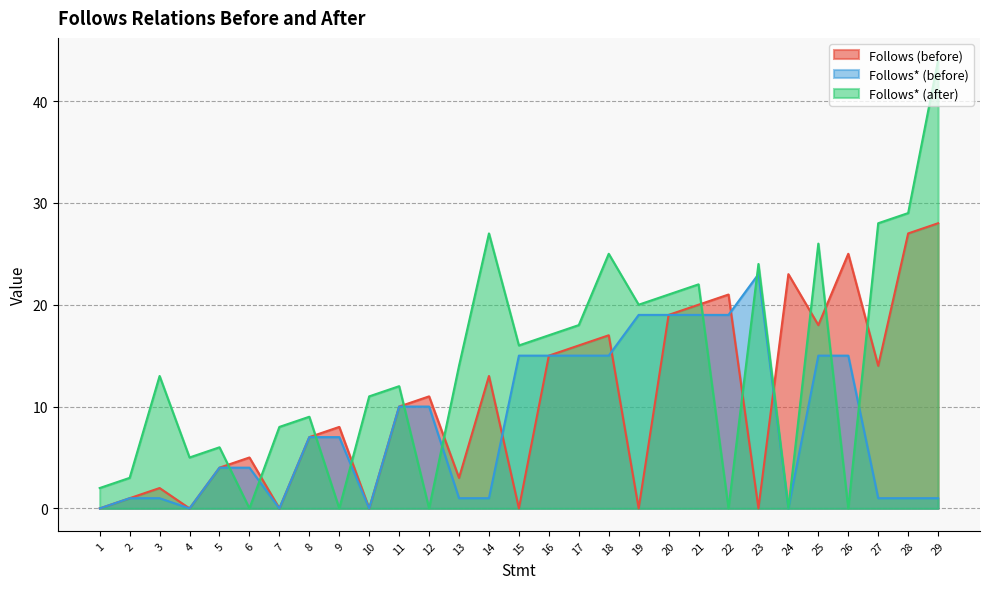

Which has a higher value, 11 or 15?

11